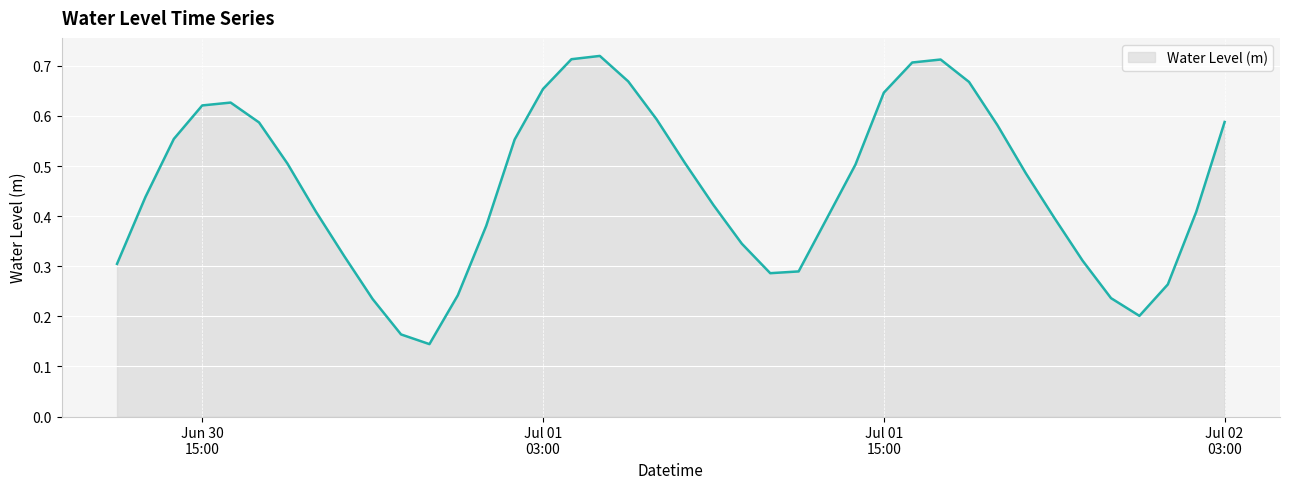

Which label corresponds to the largest value in the chart?

2024-07-01 05:00:00